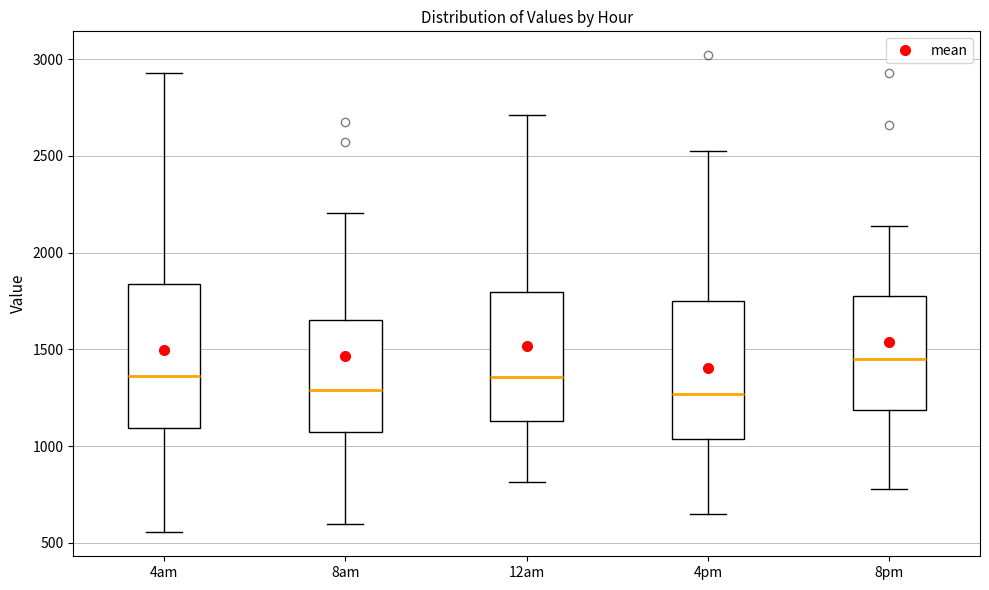

Which box's median line is the highest?

8pm